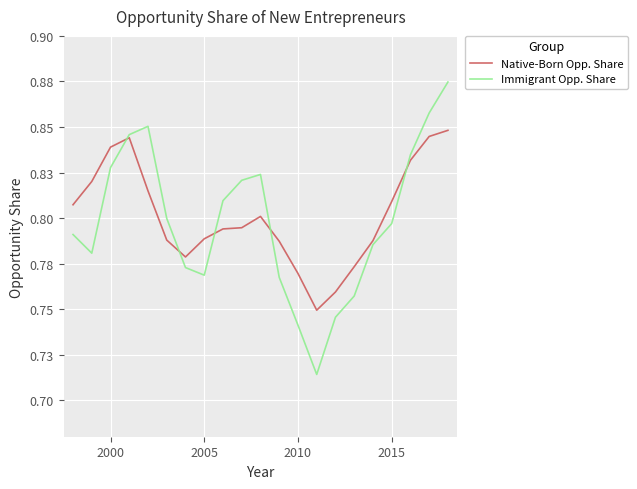

Which series ends up on top after the final intersection of Immigrant Opp. Share and Native-Born Opp. Share?

Immigrant Opp. Share